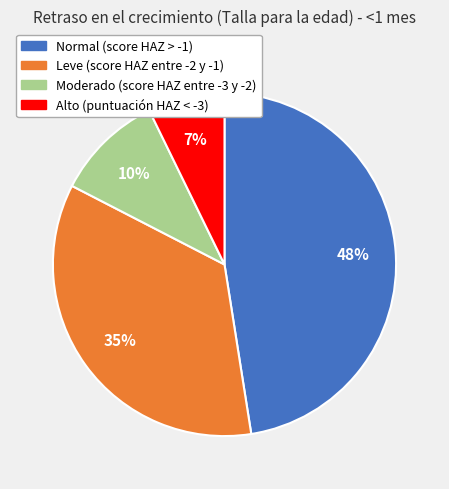

To the nearest percent, what is the combined percentage of Normal (score HAZ > -1) and Alto (puntuación HAZ < -3)?

55%